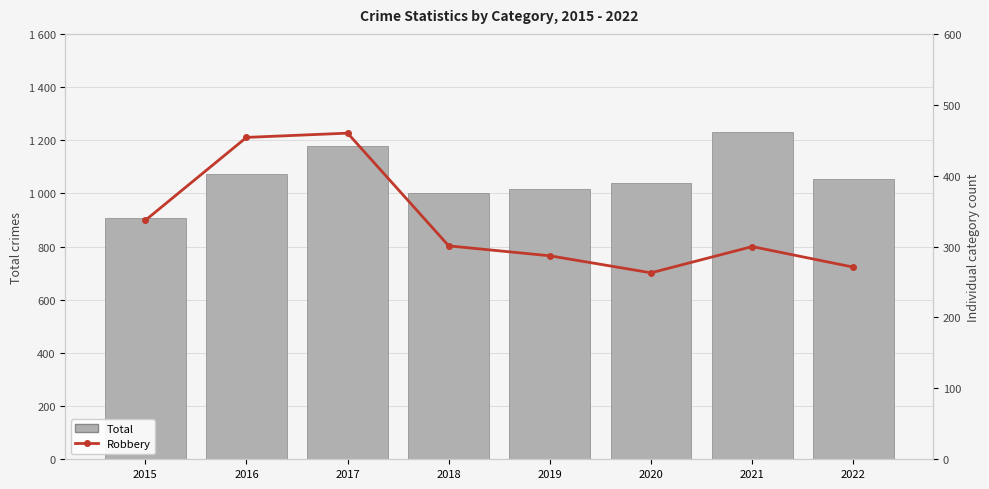

At how many categories does at least one series exceed 443?

8